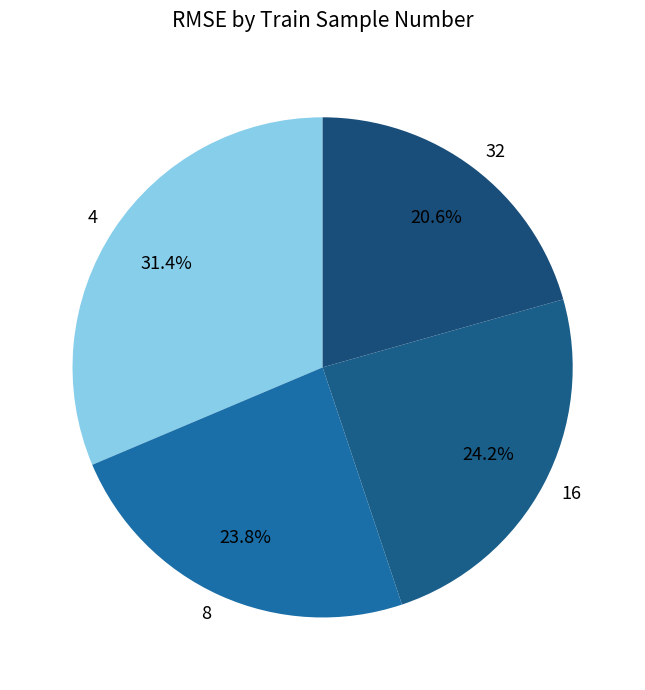

Approximately how many times larger is the value at 4 compared to 16?

1.3